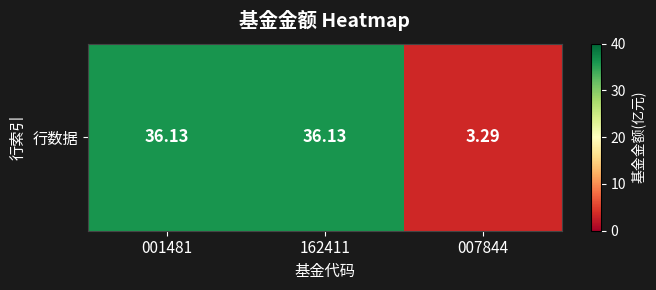

What is the minimum value shown in the chart?

3.3